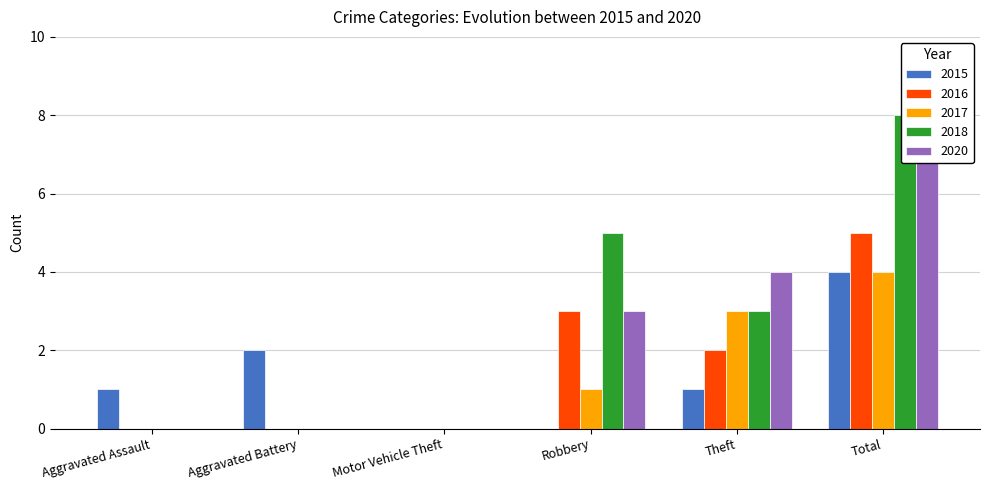

How many positive values does the 2020 series have?

3